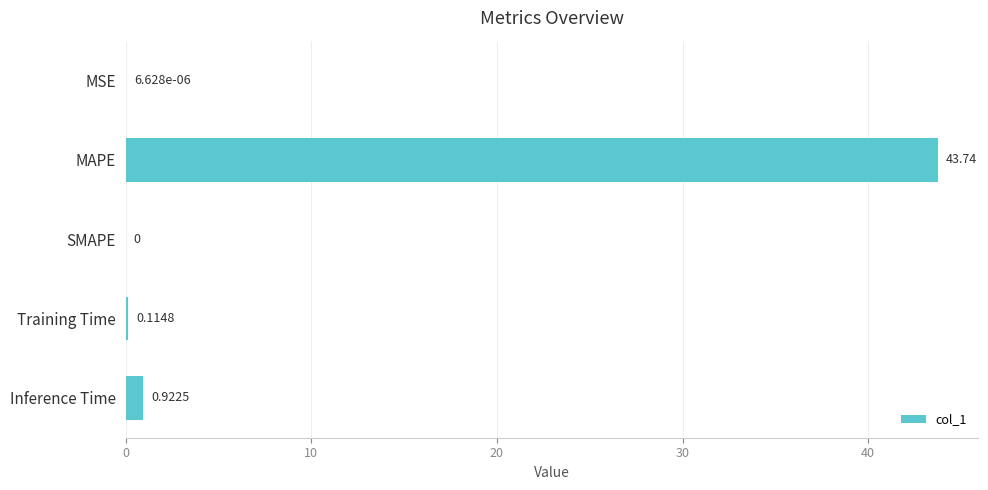

What is the sum of the values at MSE and MAPE?

43.7